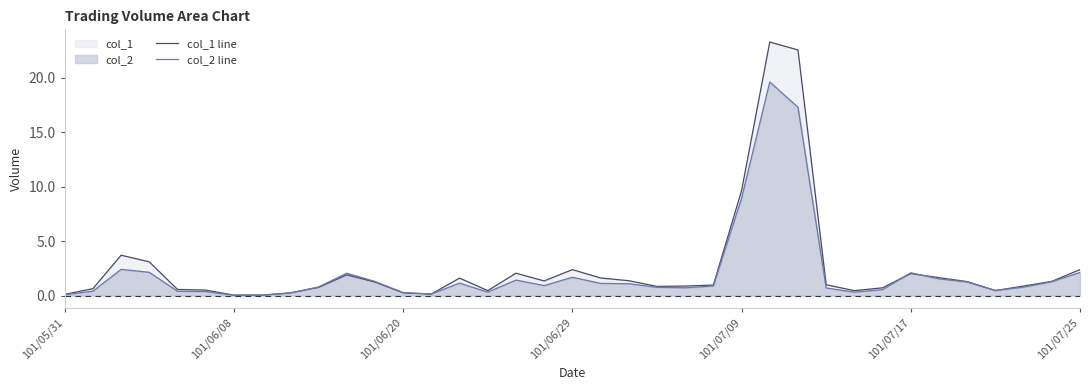

Is it true that col_2 line equals 0.8 at 14?

False